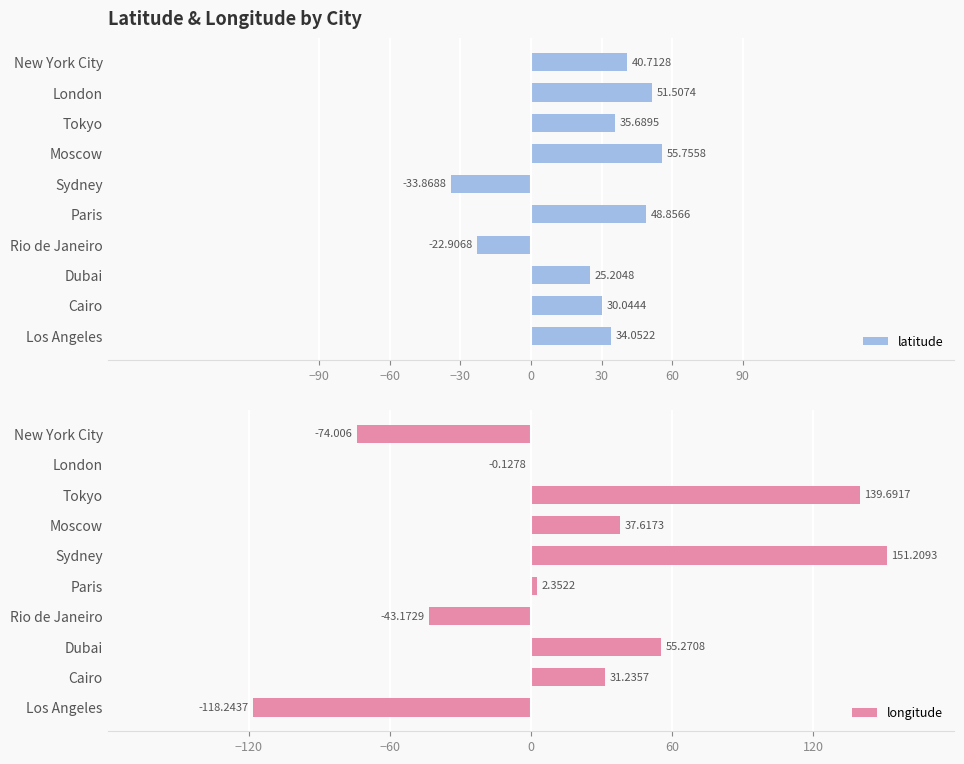

What is the difference between the second highest and second lowest values in the latitude series?

74.4